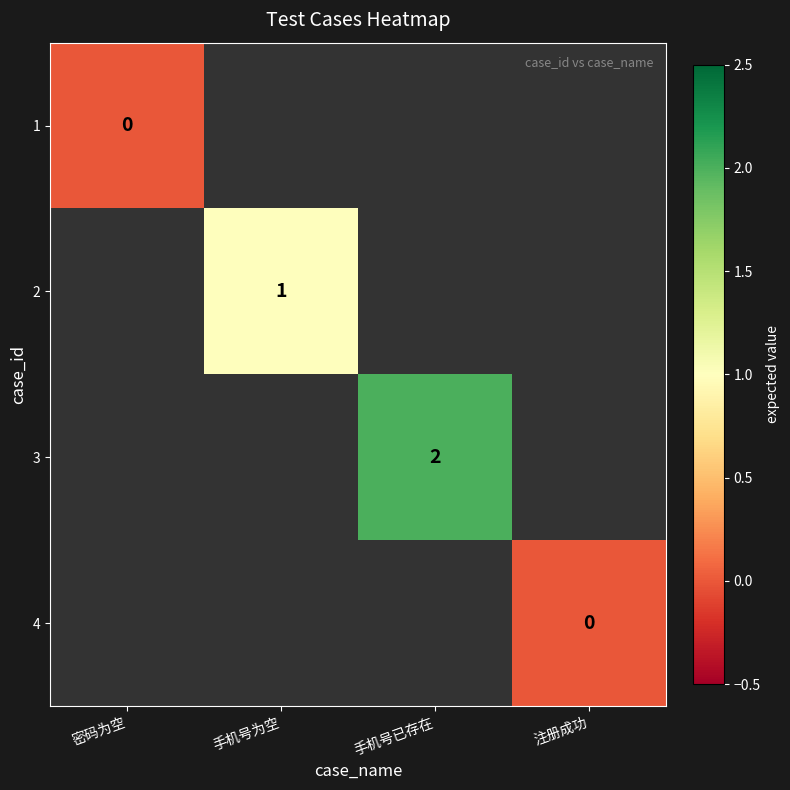

True or false: 3 has a value of 3 at 手机号已存在.

False